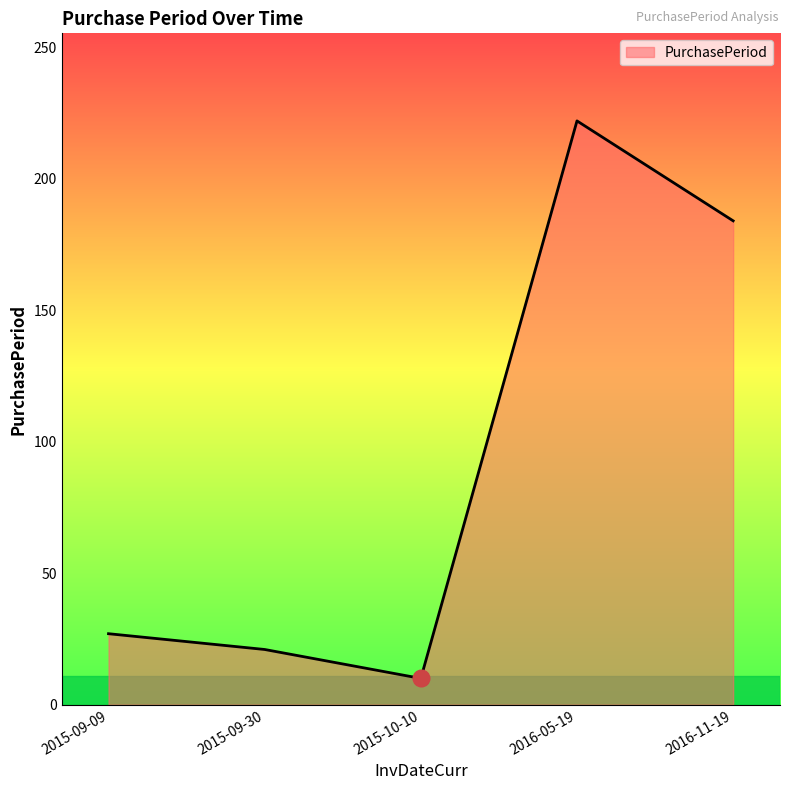

What is the maximum value shown in the chart?

222